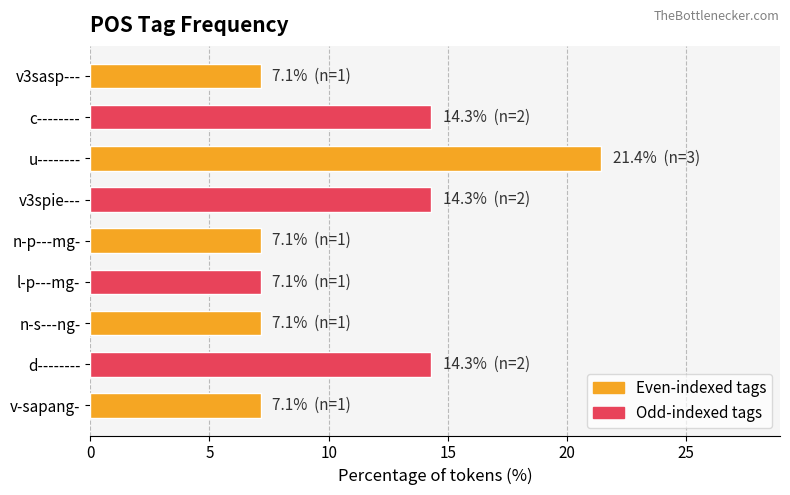

What is the minimum value shown in the chart?

7.1